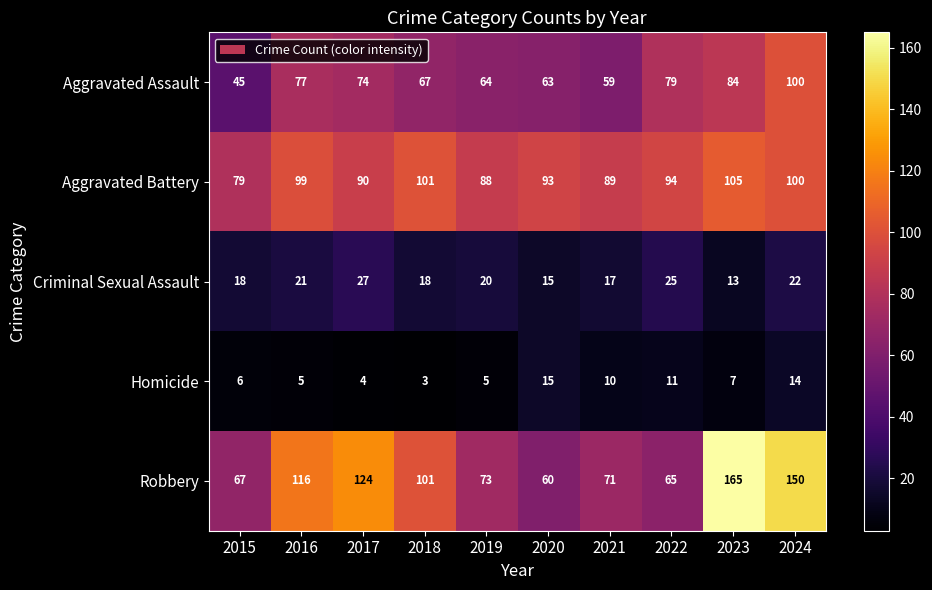

What is the spread (max minus min) of values at 2021?

79